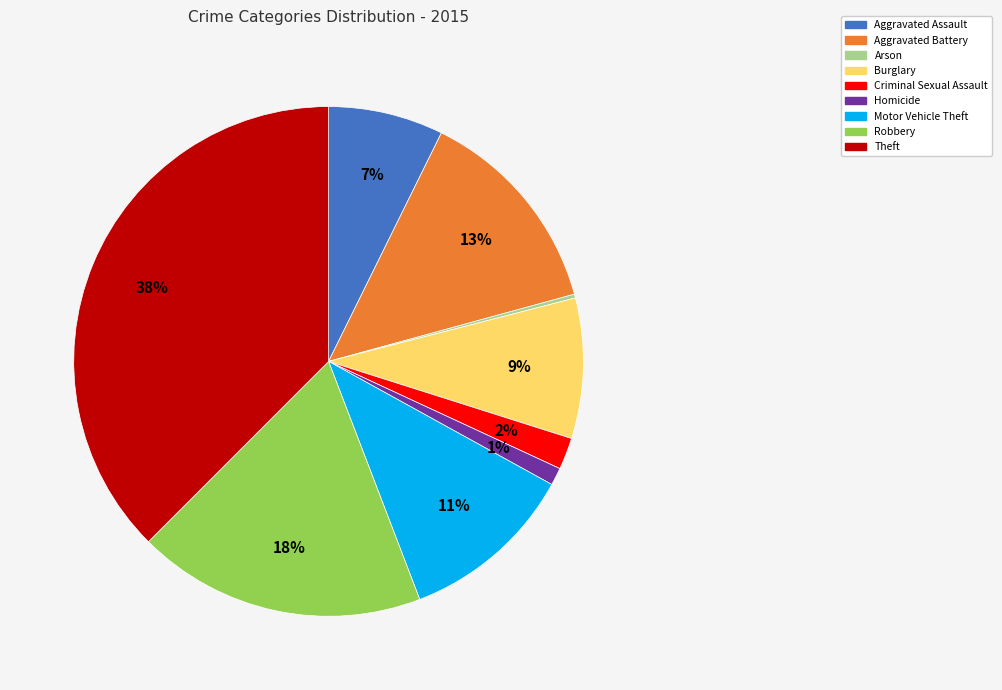

What percentage is the Criminal Sexual Assault slice, to the nearest percent?

2%